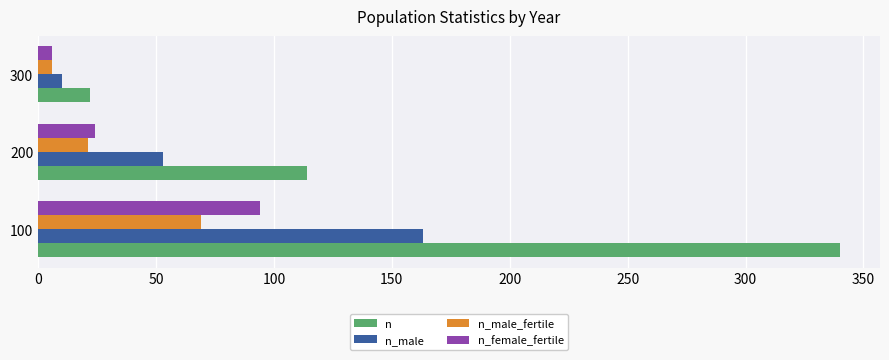

What is the difference between the highest and lowest values at 200?

93